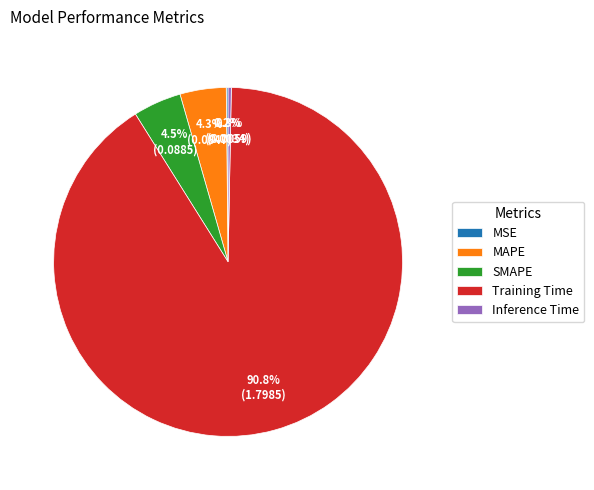

Which has a higher value, SMAPE or Training Time?

Training Time